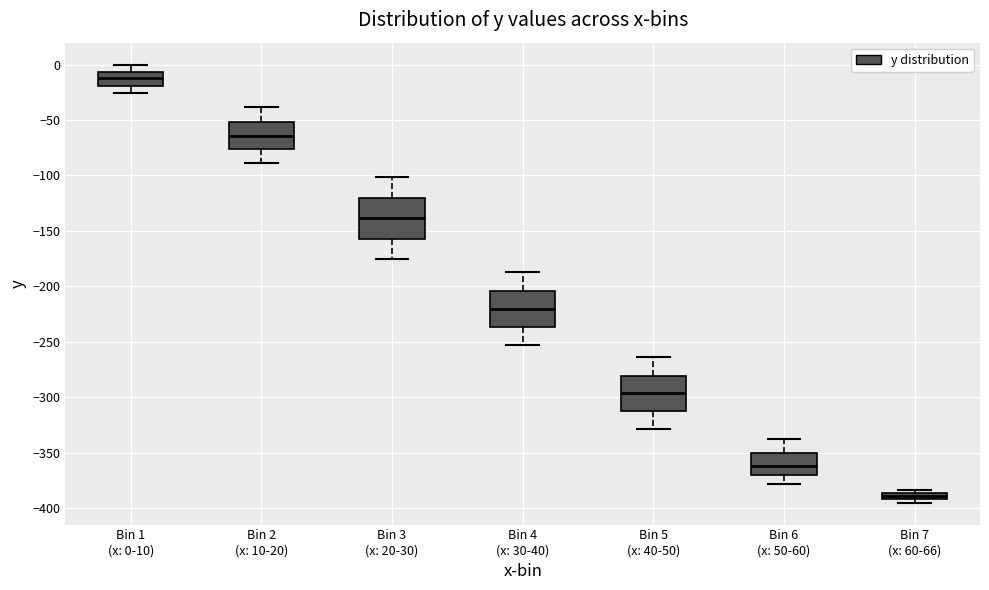

Where is the upper edge of the box for Bin 3 (x: 20-30) on the y-axis? The values are not printed on the chart, so give them approximately, as read against the axis.

-120